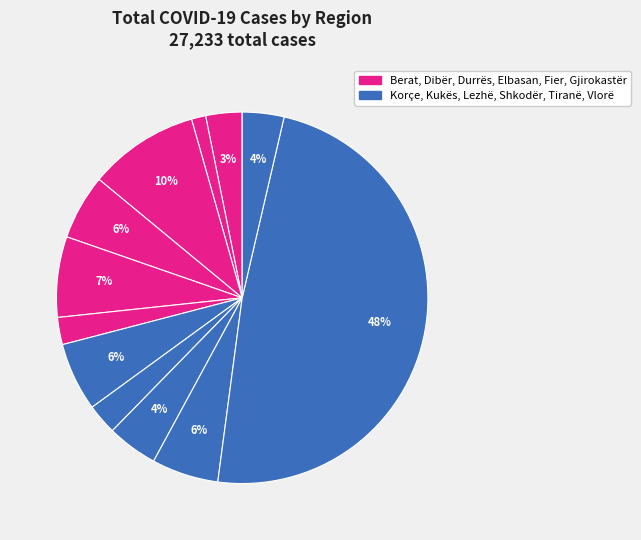

Which slice is the smallest?

Dibër